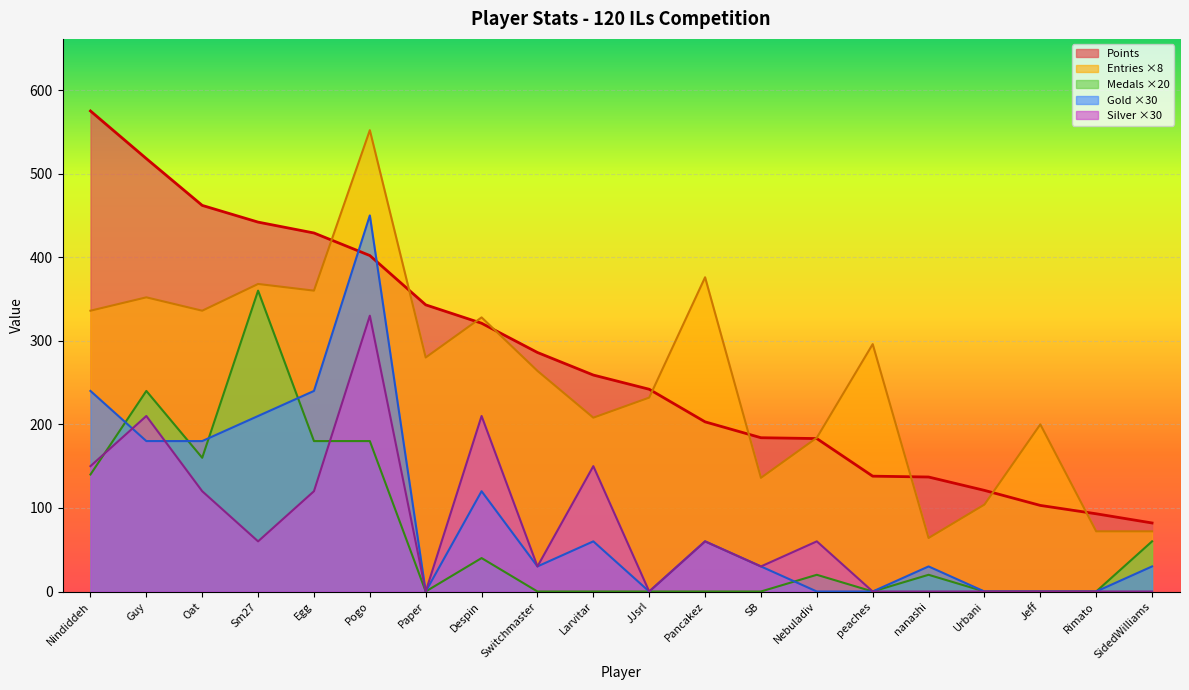

Reading right to left, list all the values displayed in this chart.

Points: SidedWilliams=82	Rimato=93	Jeff=103	Urbani=121	nanashi=137	peaches=138	Nebuladiv=183	SB=184	Pancakez=203	JJsrl=242	Larvitar=259	Switchmaster=286	Despin=321	Paper=343	Pogo=402	Egg=429	Sm27=442	Oat=462	Guy=518	Nindiddeh=575
Medals: SidedWilliams=60	Rimato=0	Jeff=0	Urbani=0	nanashi=20	peaches=0	Nebuladiv=20	SB=0	Pancakez=0	JJsrl=0	Larvitar=0	Switchmaster=0	Despin=40	Paper=0	Pogo=180	Egg=180	Sm27=360	Oat=160	Guy=240	Nindiddeh=140
Entries: SidedWilliams=72	Rimato=72	Jeff=200	Urbani=104	nanashi=64	peaches=296	Nebuladiv=184	SB=136	Pancakez=376	JJsrl=232	Larvitar=208	Switchmaster=264	Despin=328	Paper=280	Pogo=552	Egg=360	Sm27=368	Oat=336	Guy=352	Nindiddeh=336
Gold: SidedWilliams=30	Rimato=0	Jeff=0	Urbani=0	nanashi=30	peaches=0	Nebuladiv=0	SB=30	Pancakez=60	JJsrl=0	Larvitar=60	Switchmaster=30	Despin=120	Paper=0	Pogo=450	Egg=240	Sm27=210	Oat=180	Guy=180	Nindiddeh=240
Silver: SidedWilliams=0	Rimato=0	Jeff=0	Urbani=0	nanashi=0	peaches=0	Nebuladiv=60	SB=30	Pancakez=60	JJsrl=0	Larvitar=150	Switchmaster=30	Despin=210	Paper=0	Pogo=330	Egg=120	Sm27=60	Oat=120	Guy=210	Nindiddeh=150